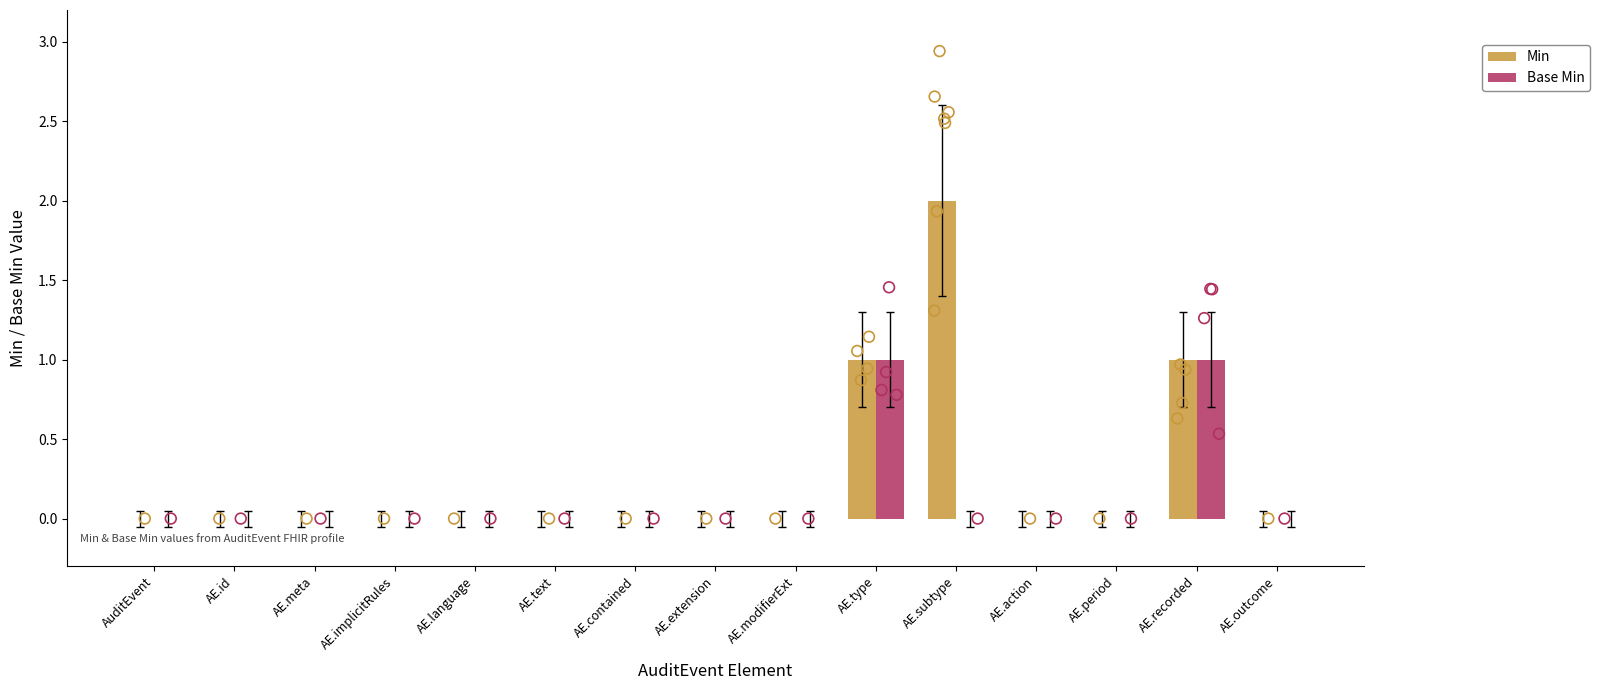

Which series has the largest total across all categories?

Min